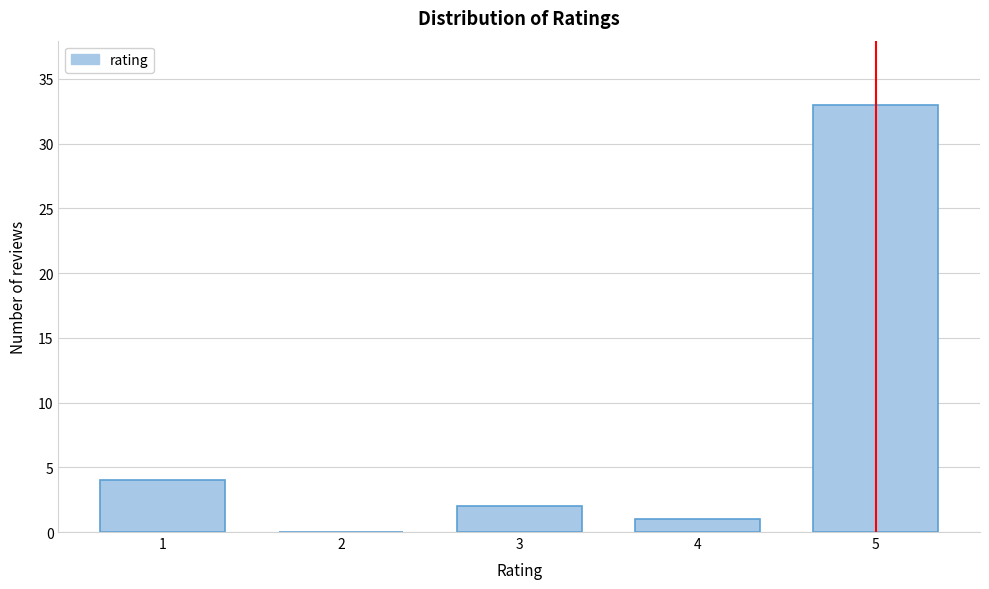

Reading right to left, what are all the values shown in this chart?

5=33	4=1	3=2	2=0	1=4